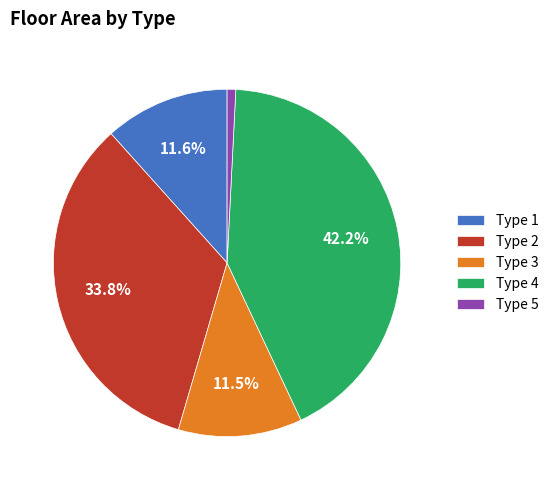

Which category has the smallest portion of the pie?

Type 5